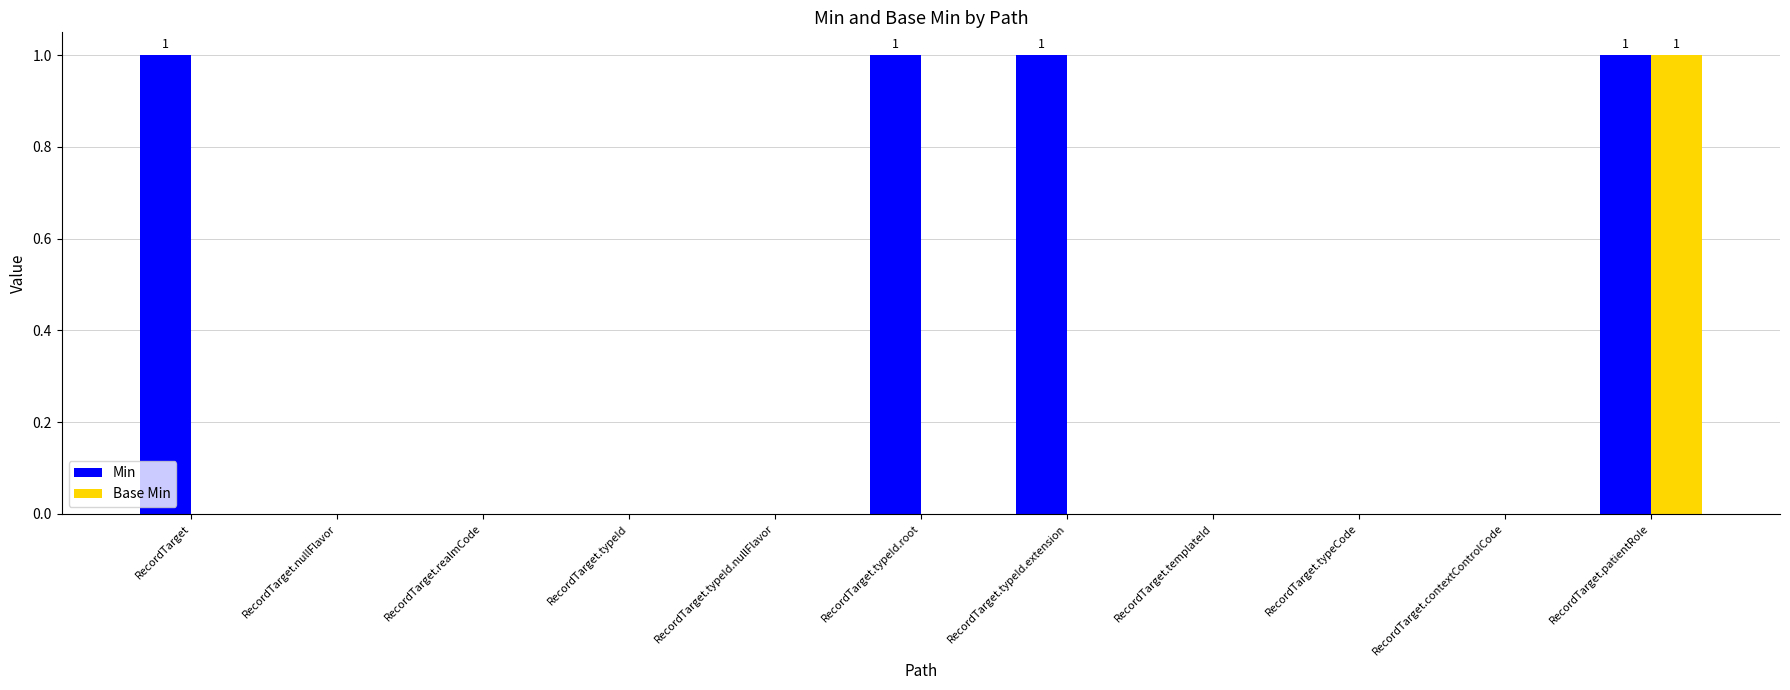

Count the number of data series in this chart.

2